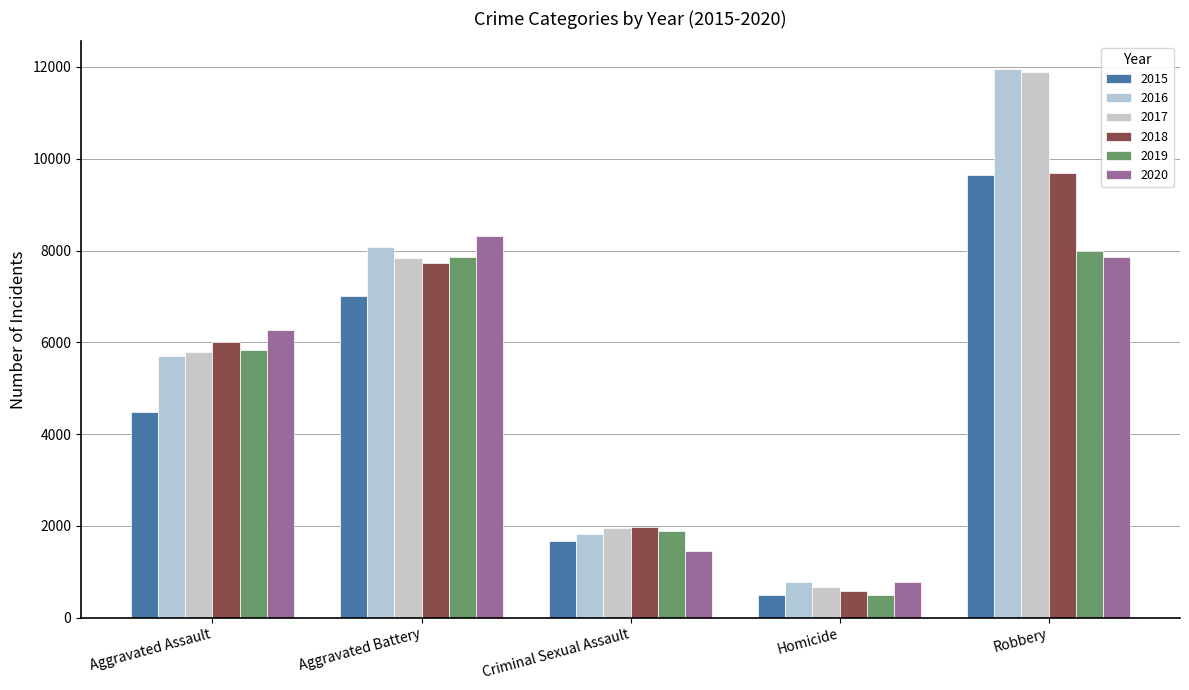

Rank the series at Homicide from highest to lowest value.

2020, 2016, 2017, 2018, 2019, 2015